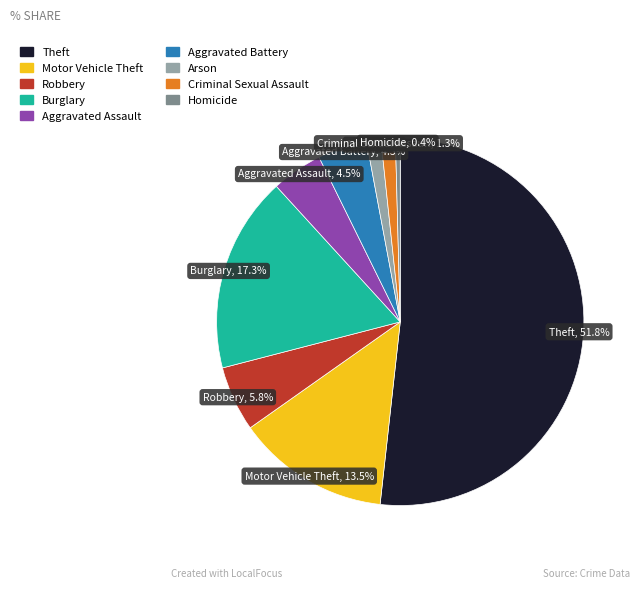

Between Criminal Sexual Assault and Theft, which is larger?

Theft